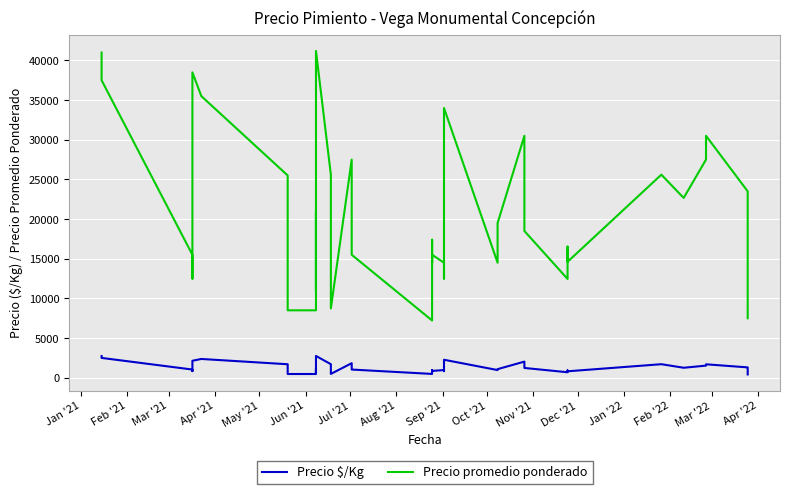

At how many categories does at least one series exceed 29488?

8